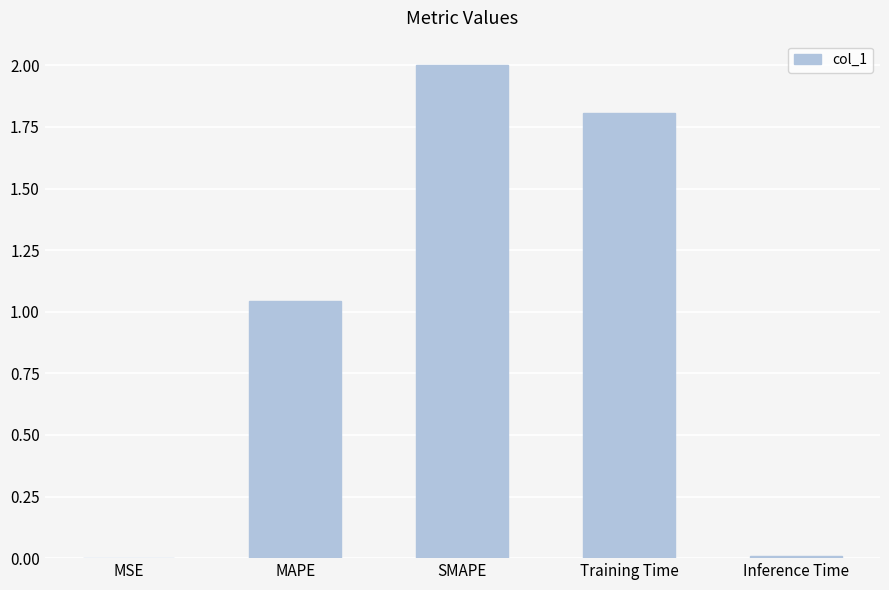

Which has a higher value, MAPE or Inference Time?

MAPE